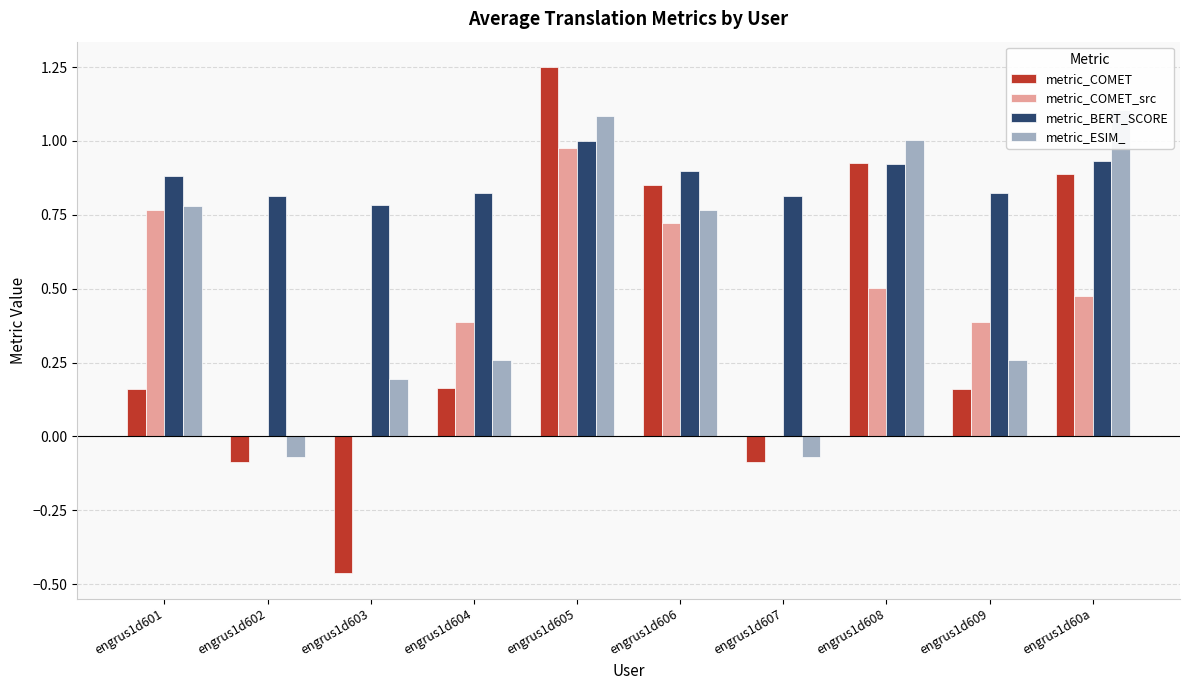

What position from the left is engrus1d608?

8